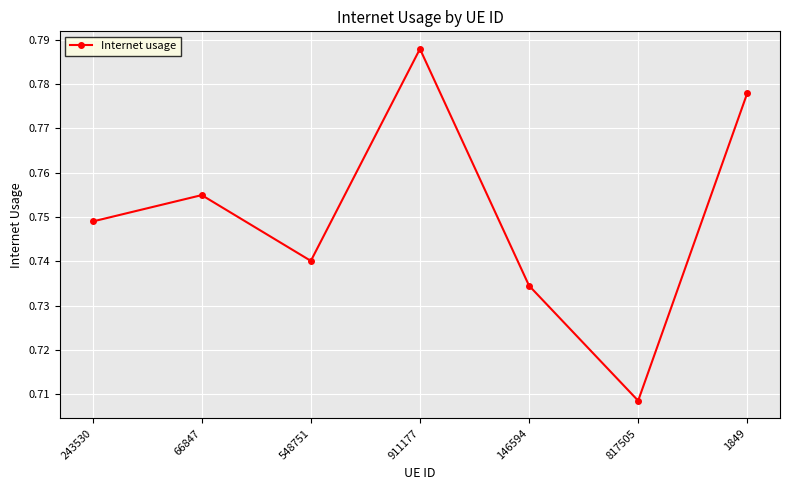

Rank the categories by value from highest to lowest.

911177, 1849, 66847, 243530, 548751, 146594, 817505